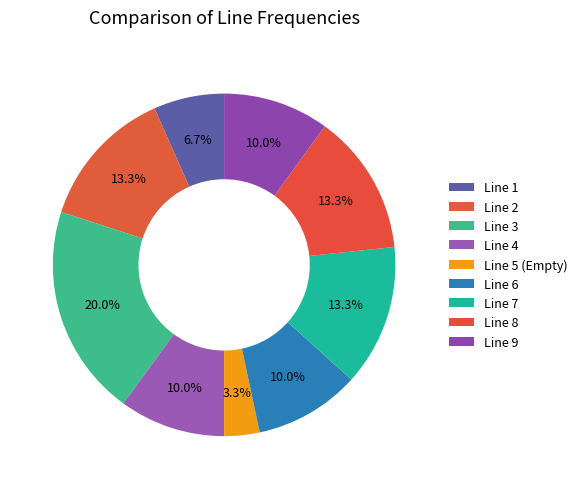

How many slices are in this pie chart?

9